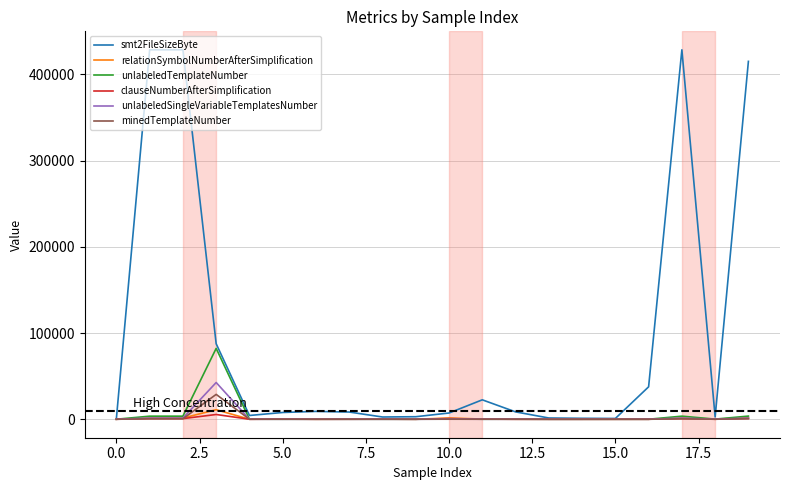

Which series has the largest total across all categories?

smt2FileSizeByte